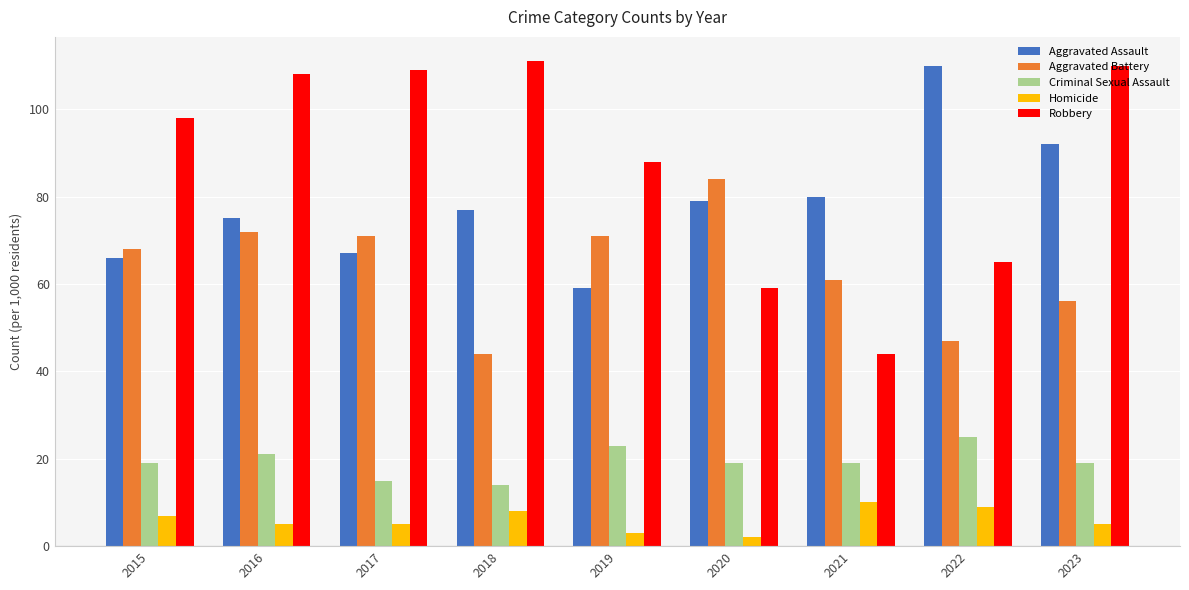

What is the value of the Aggravated Assault bar at the 4th from the left?

77